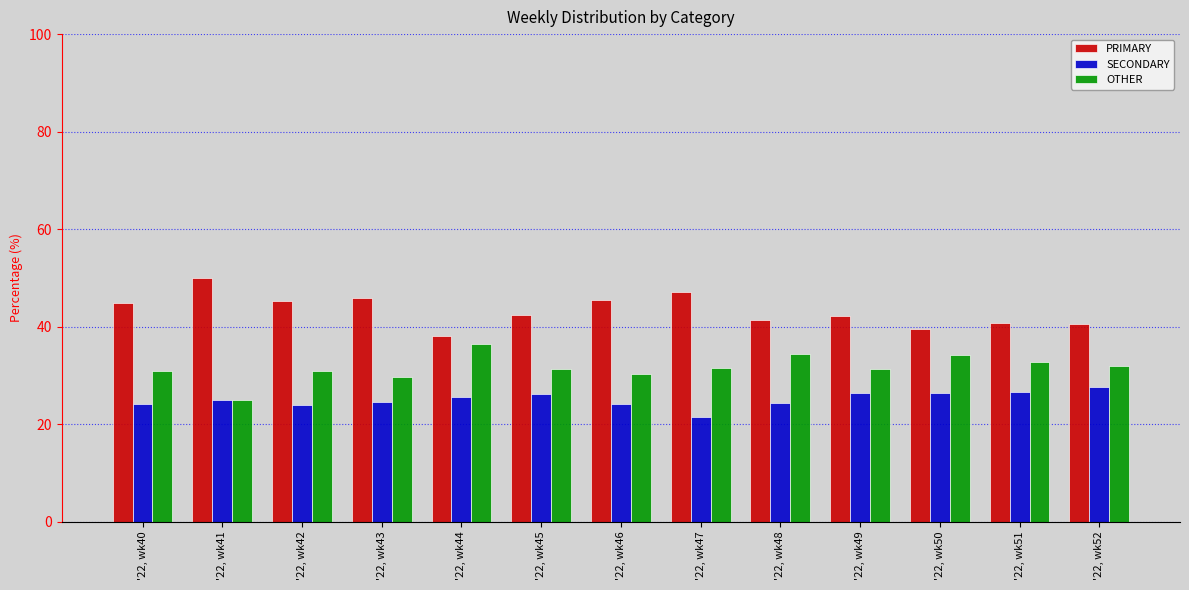

The PRIMARY series shows 42.2 at '22, wk49. True or false?

True